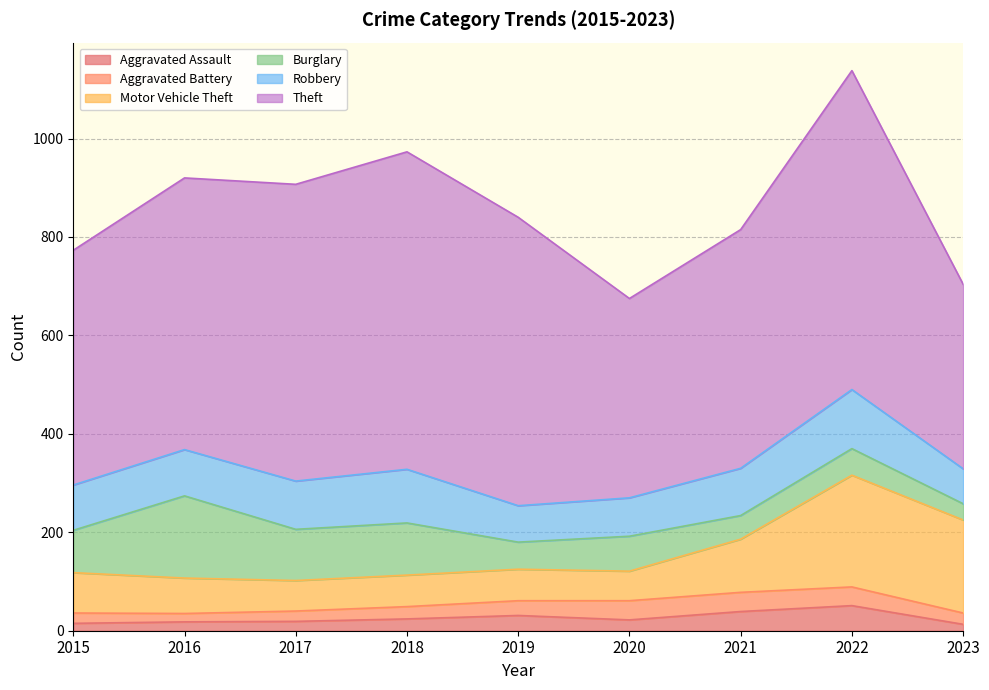

True or false: Motor Vehicle Theft and Aggravated Battery intersect in this chart.

False